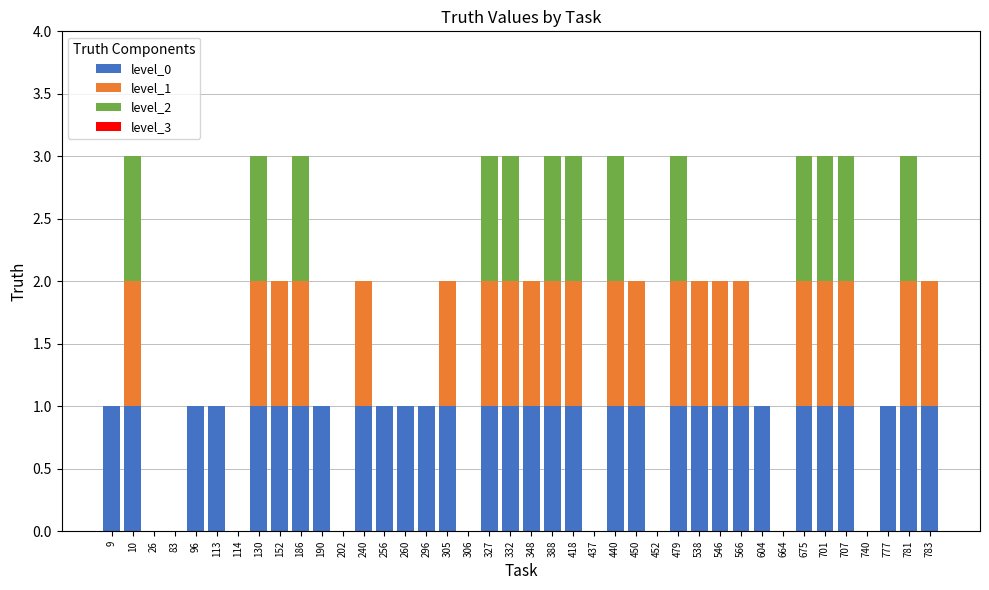

Which series has the largest range (max minus min)?

level_0